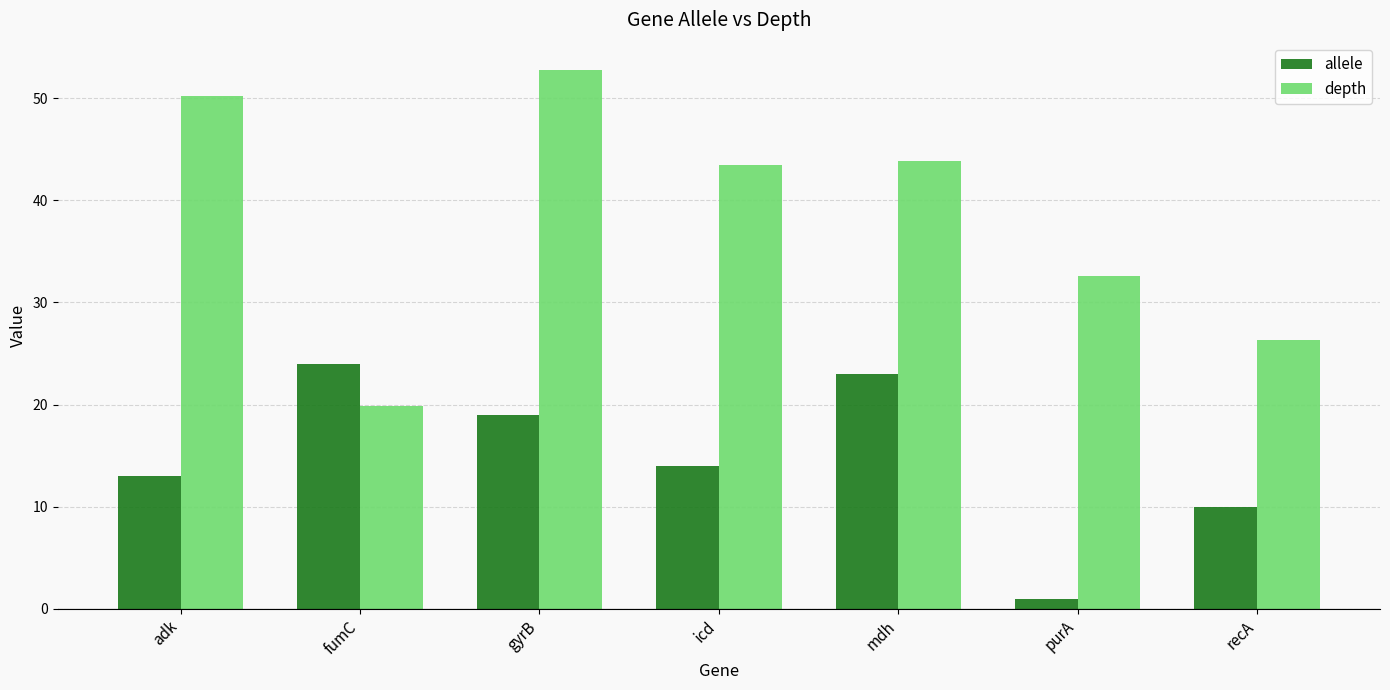

What is the sum of all depth values?

269.2